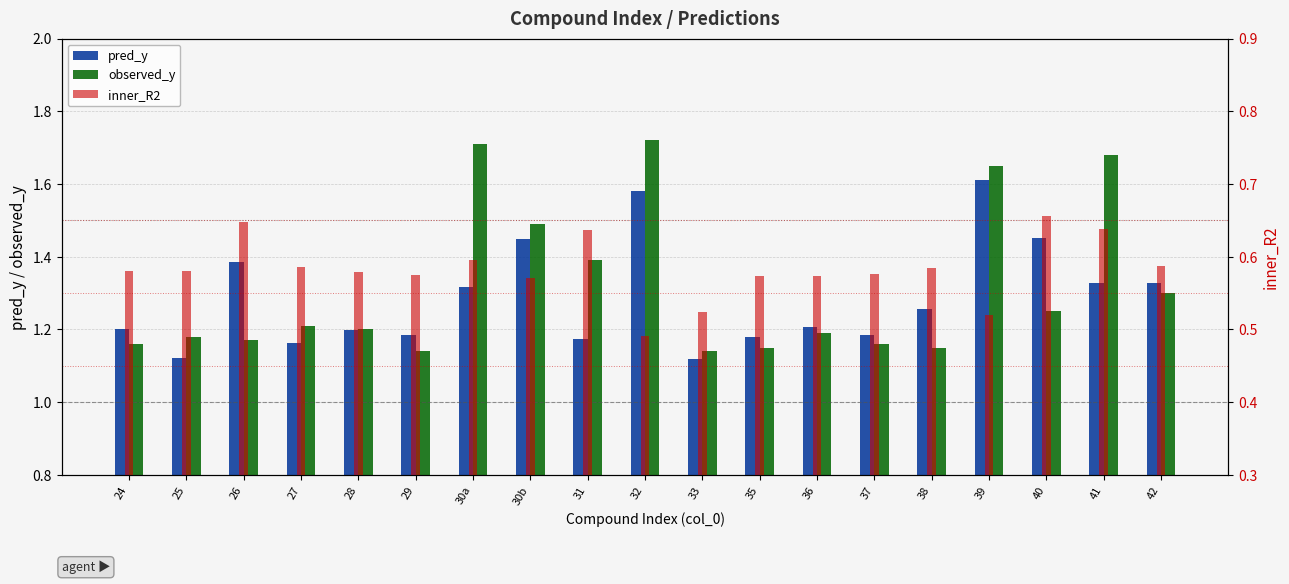

The observed_y series shows 1.1 at 29. True or false?

True